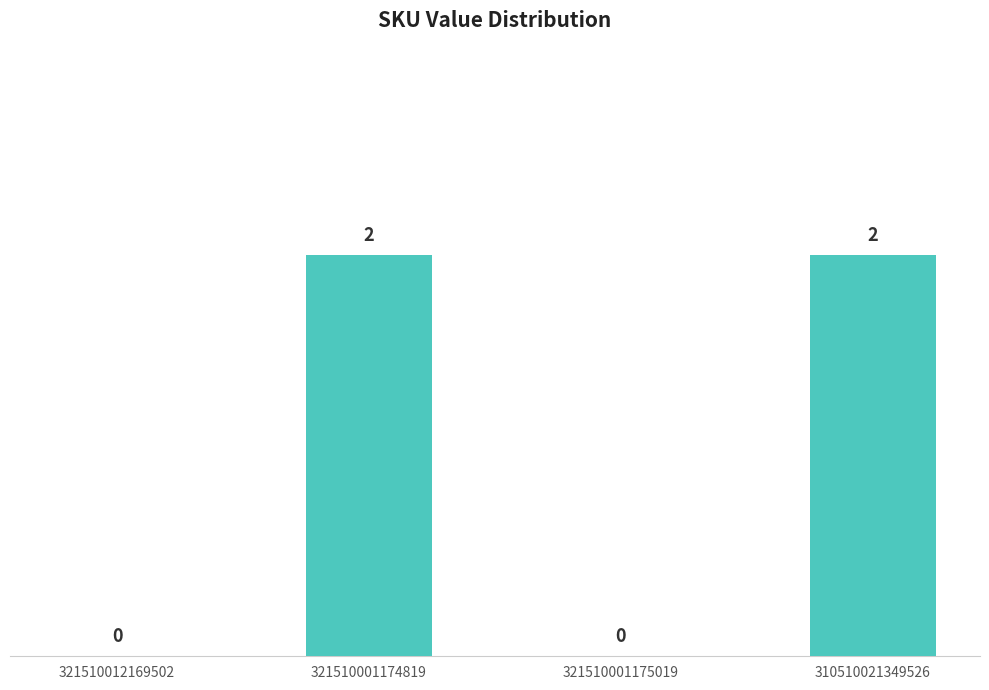

What is the sum of all values?

4